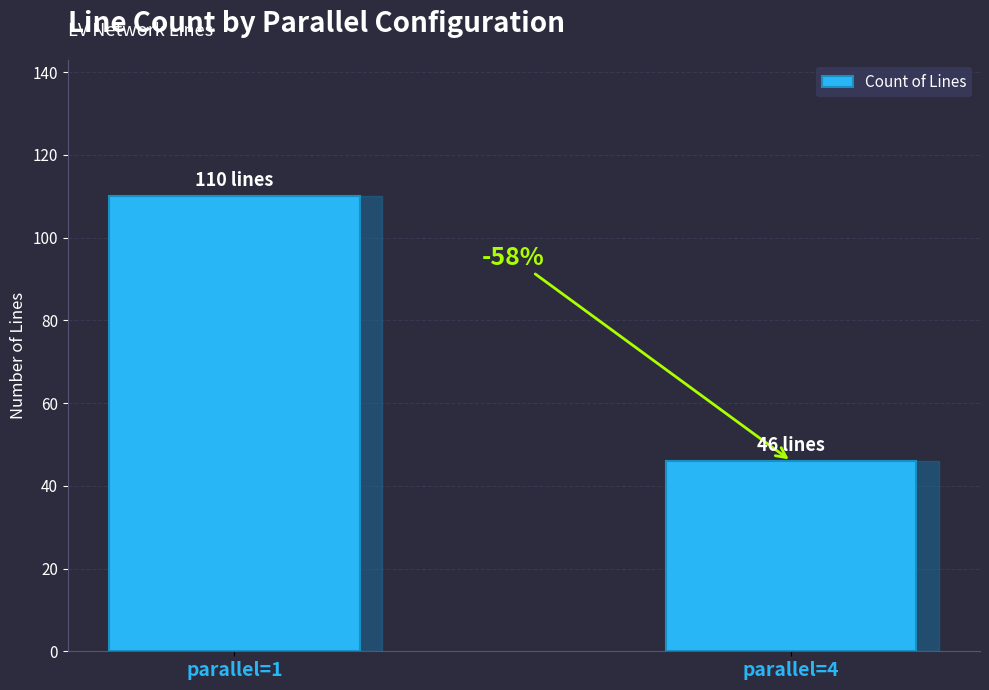

How many bars are there in total?

2